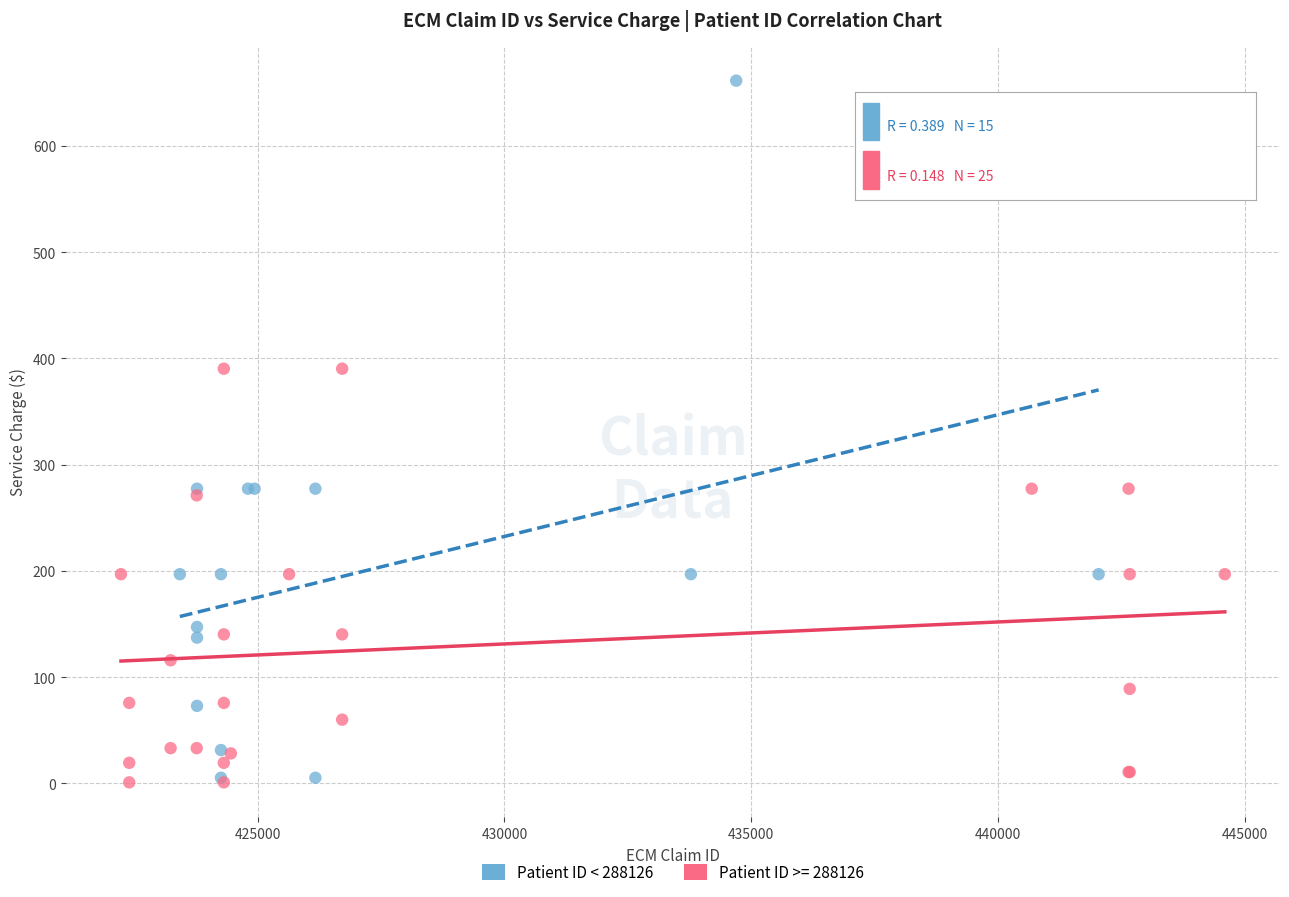

Which series has the largest Y range (max minus min)?

Patient ID < 288126